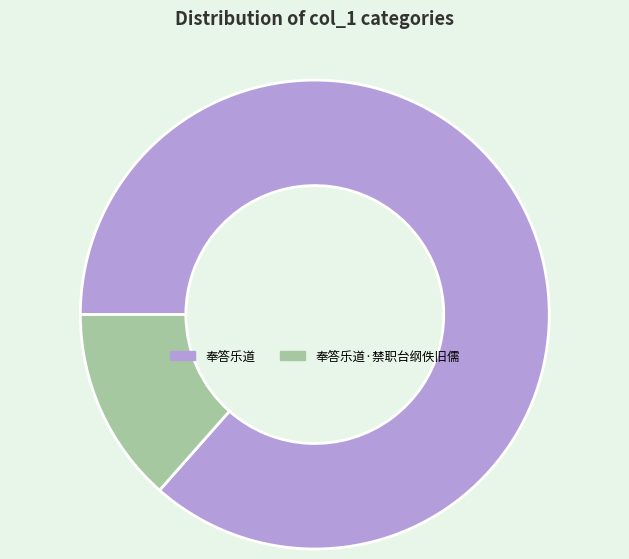

Rank the categories by value from lowest to highest.

奉答乐道·禁职台纲佚旧儒, 奉答乐道